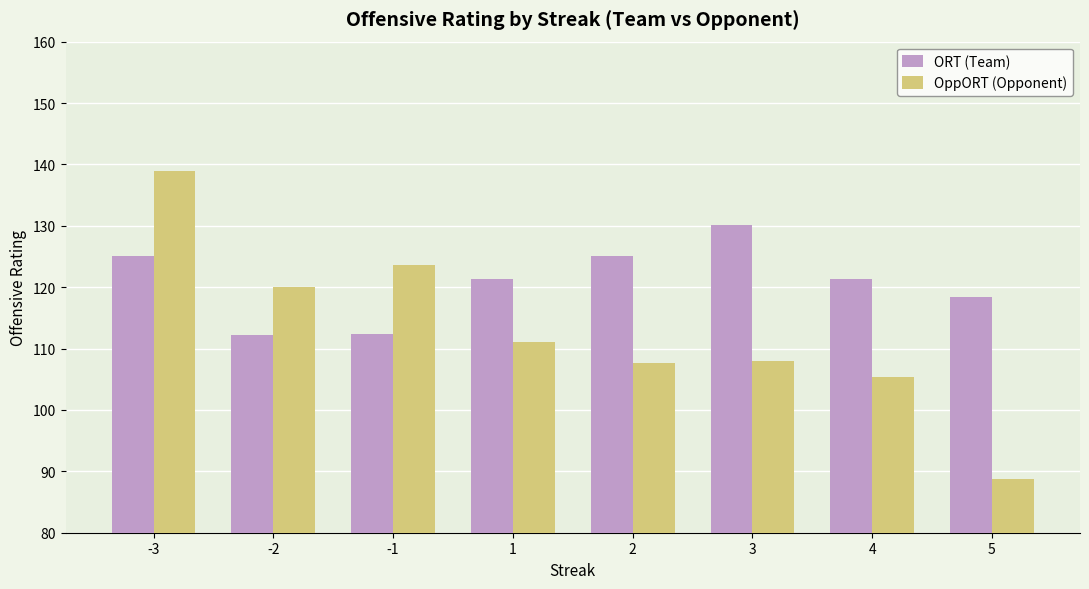

How many data points does each series have?

8